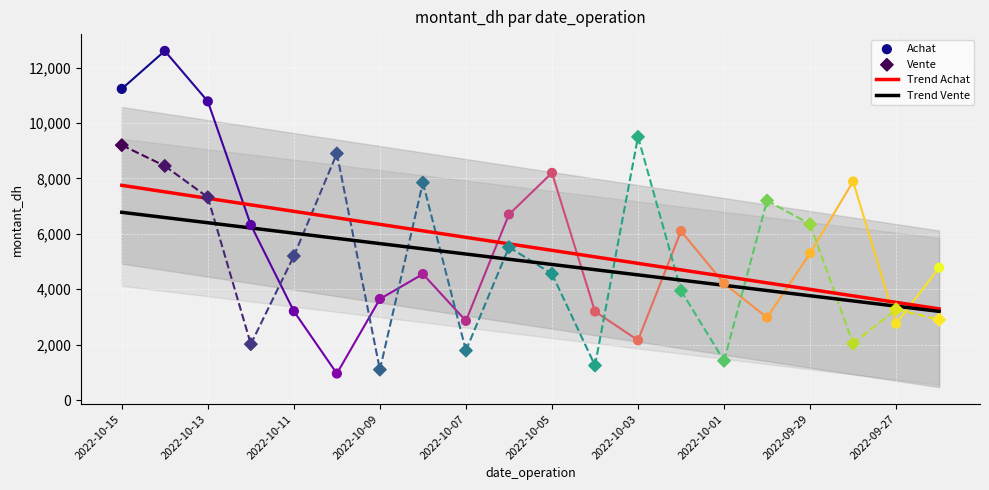

Which series reaches the minimum Y coordinate?

Achat